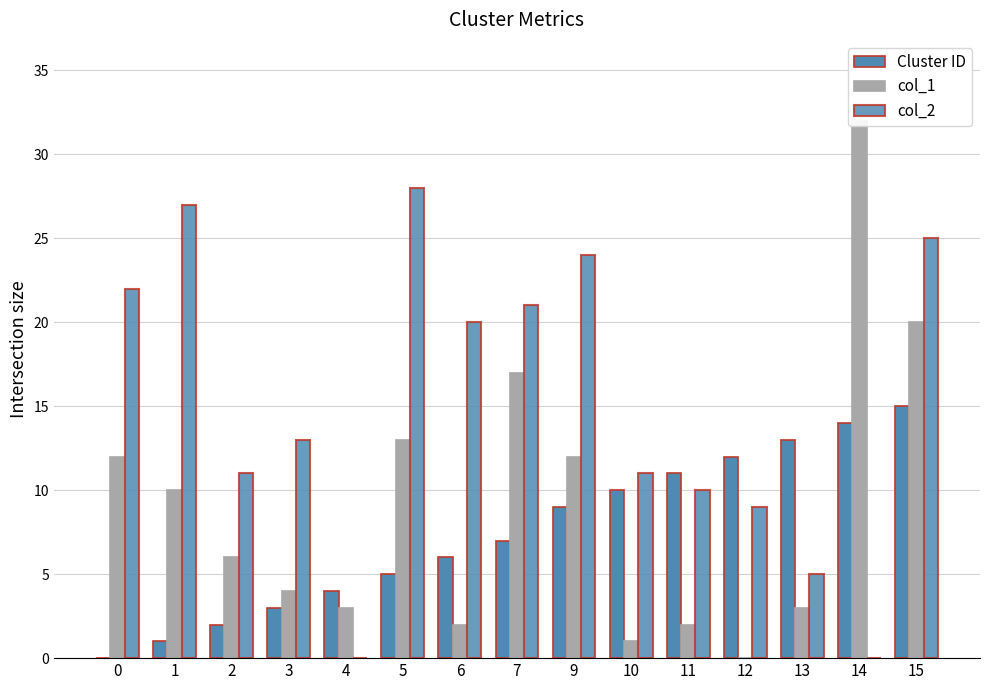

What is the difference between the maximum and minimum values in the Cluster ID series?

15